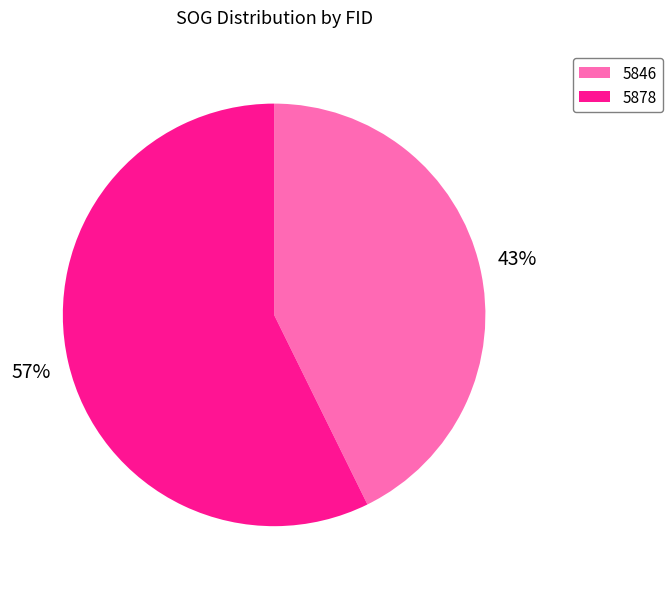

Is there a majority slice in this chart?

Yes